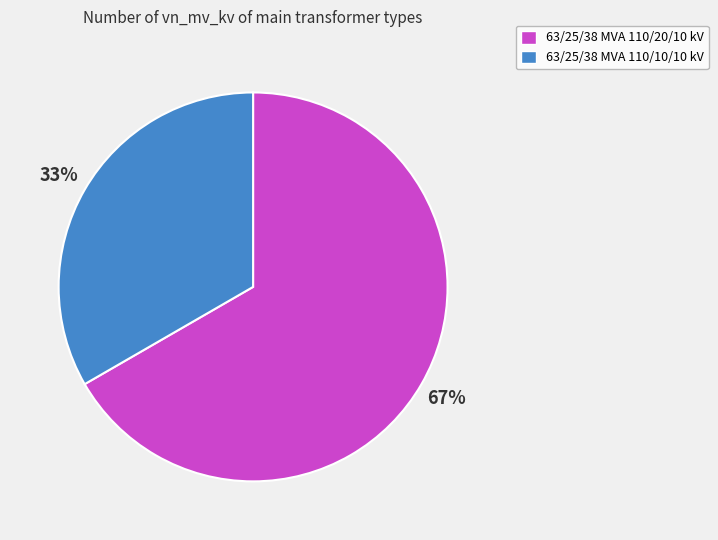

Does 63/25/38 MVA 110/10/10 kV represent more than half of the total?

No